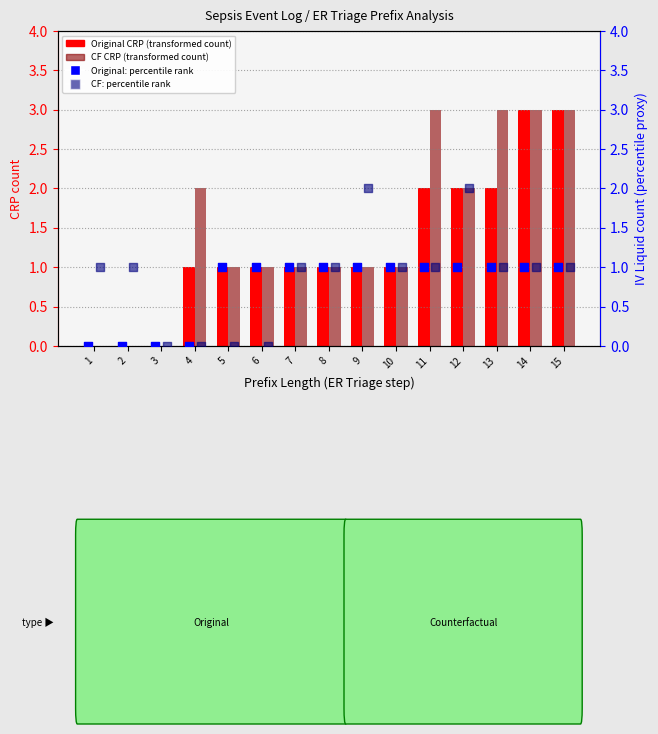

At how many categories does at least one series exceed 1?

7